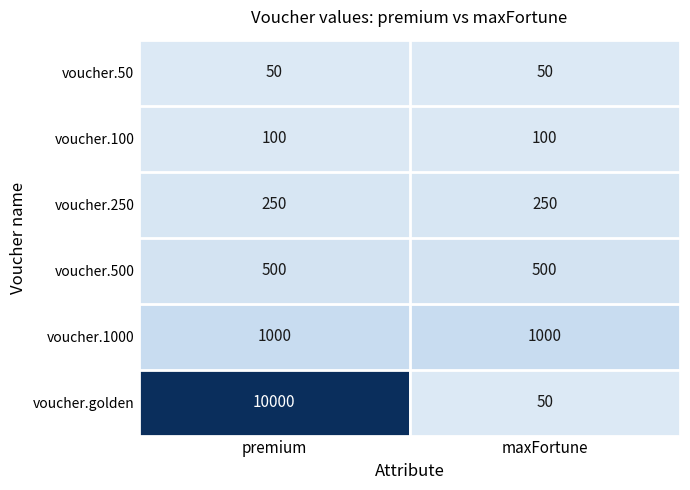

Rank the series by their maximum value, from lowest to highest.

voucher.50, voucher.100, voucher.250, voucher.500, voucher.1000, voucher.golden